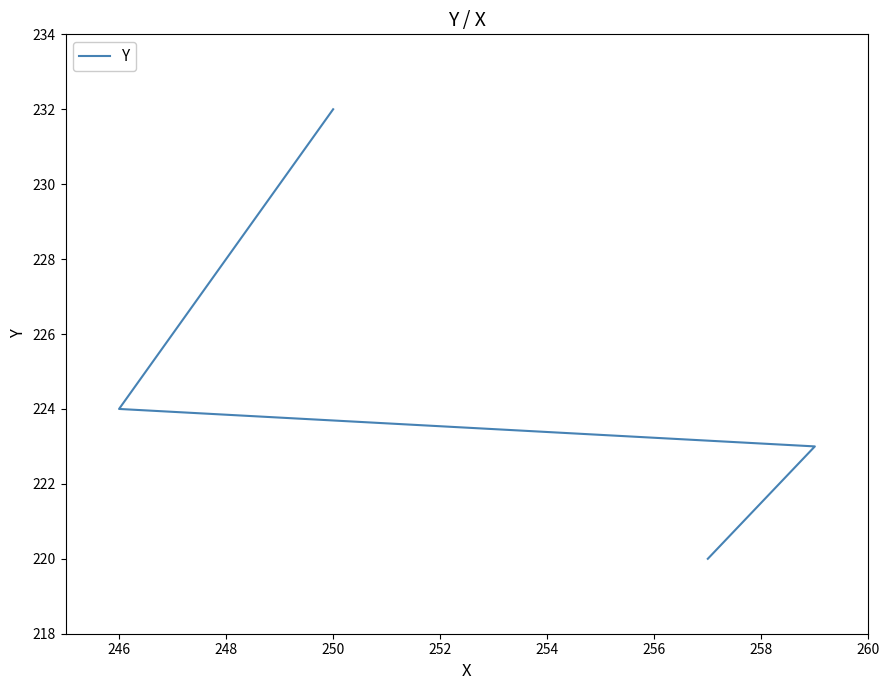

How many distinct data groups are displayed?

1